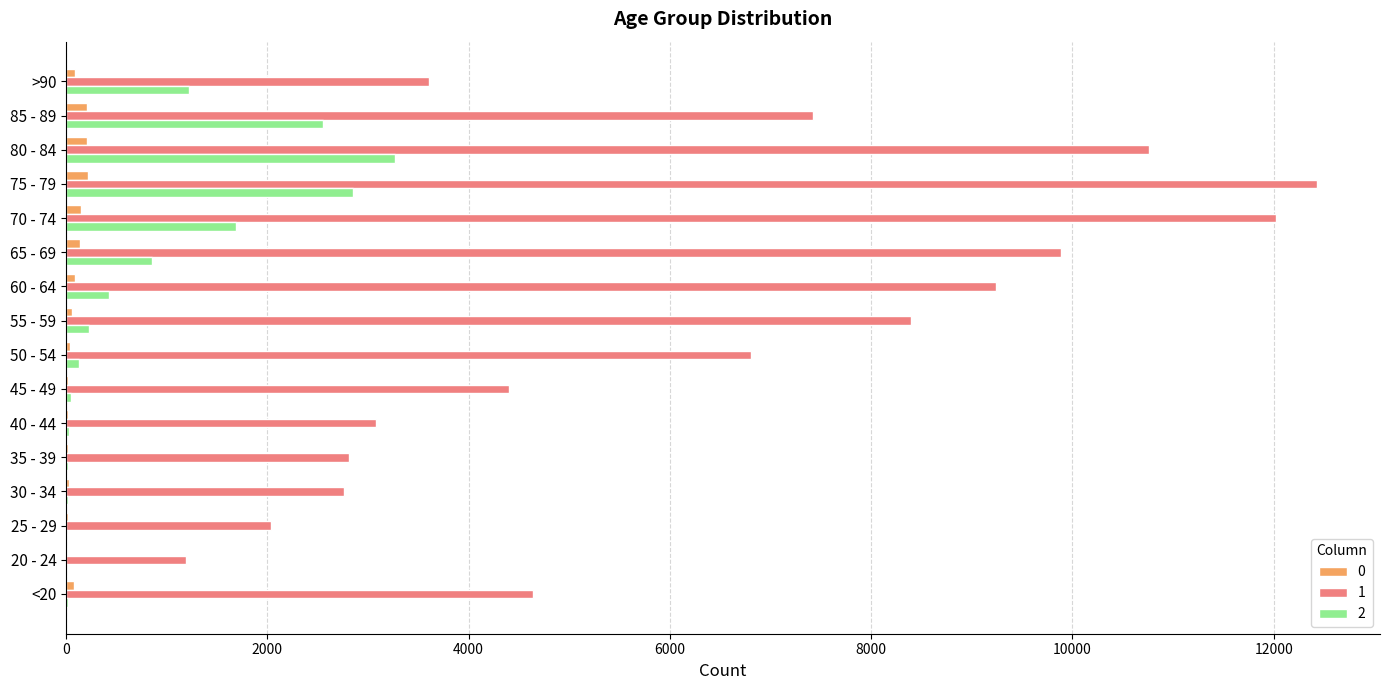

At which category is the sum across all series the highest?

75 - 79